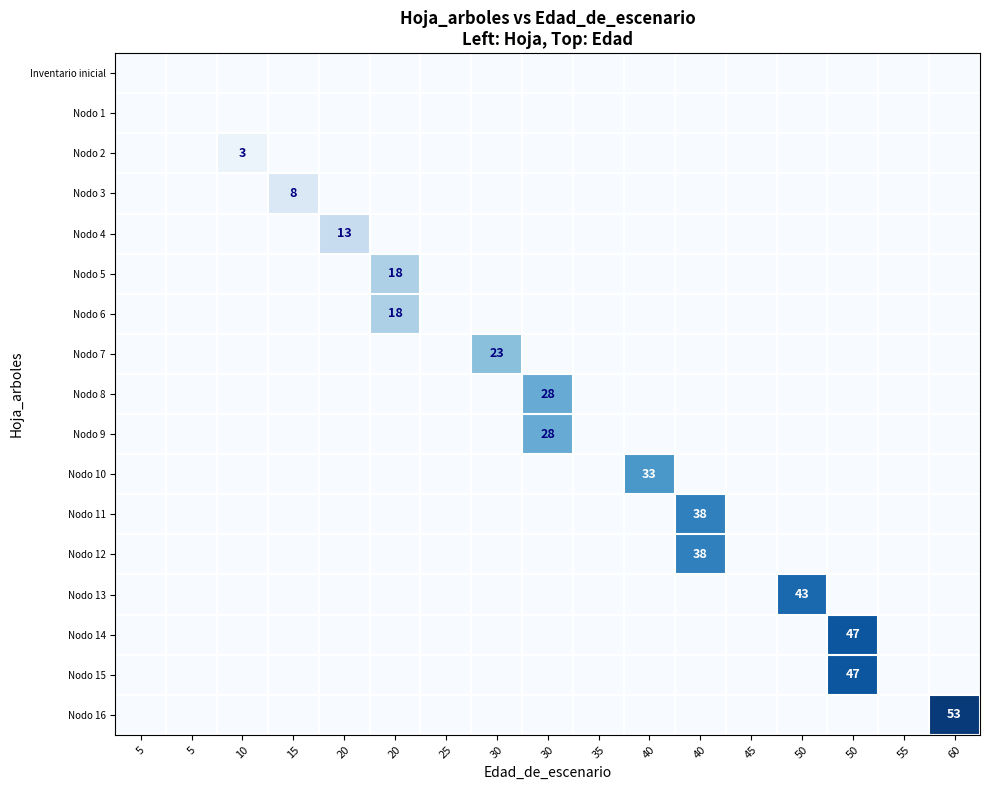

Which category has the highest value across all series?

60